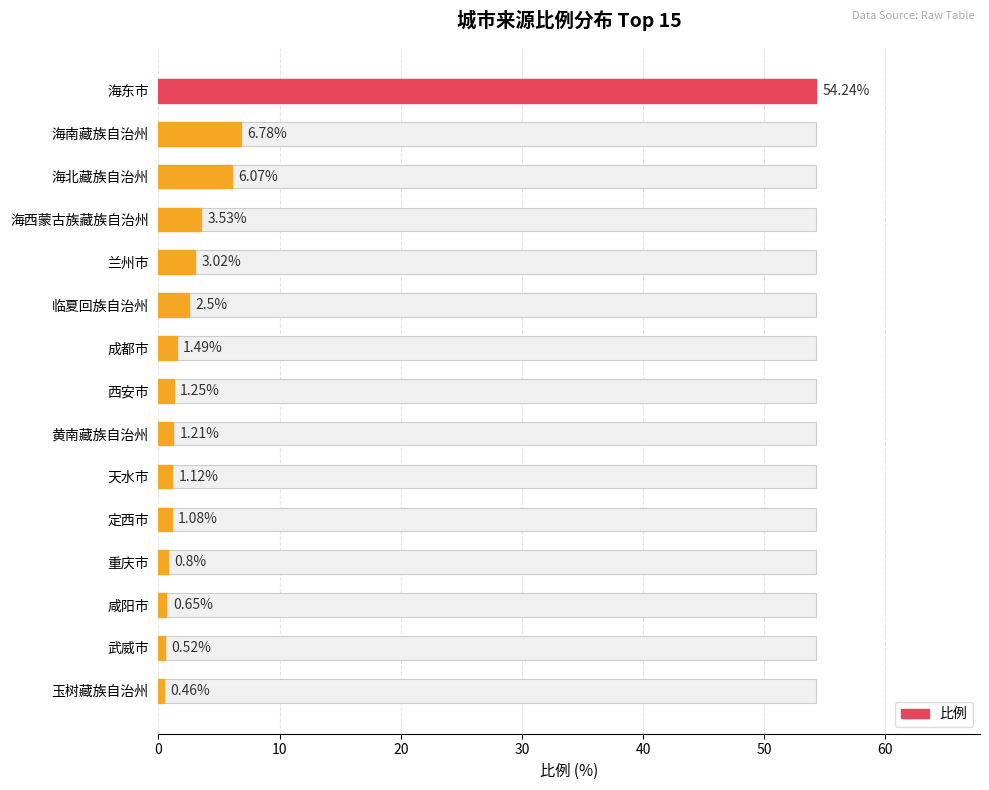

What is the sum of all values?

84.7